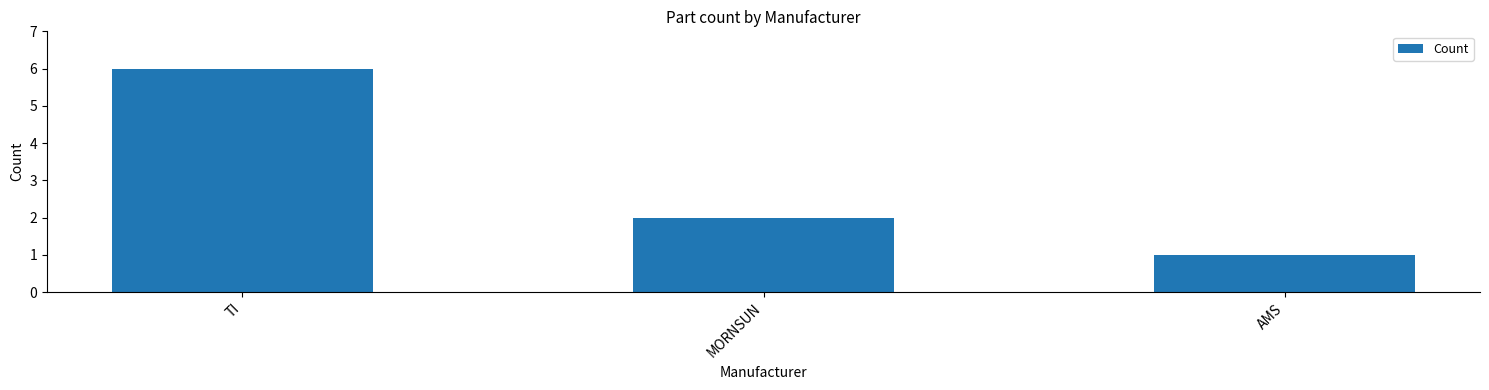

How many categories are shown in the chart?

3